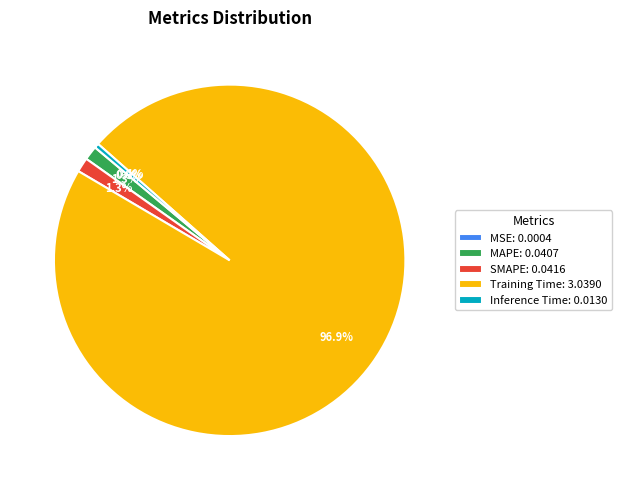

Which category has the biggest portion of the pie?

Training Time